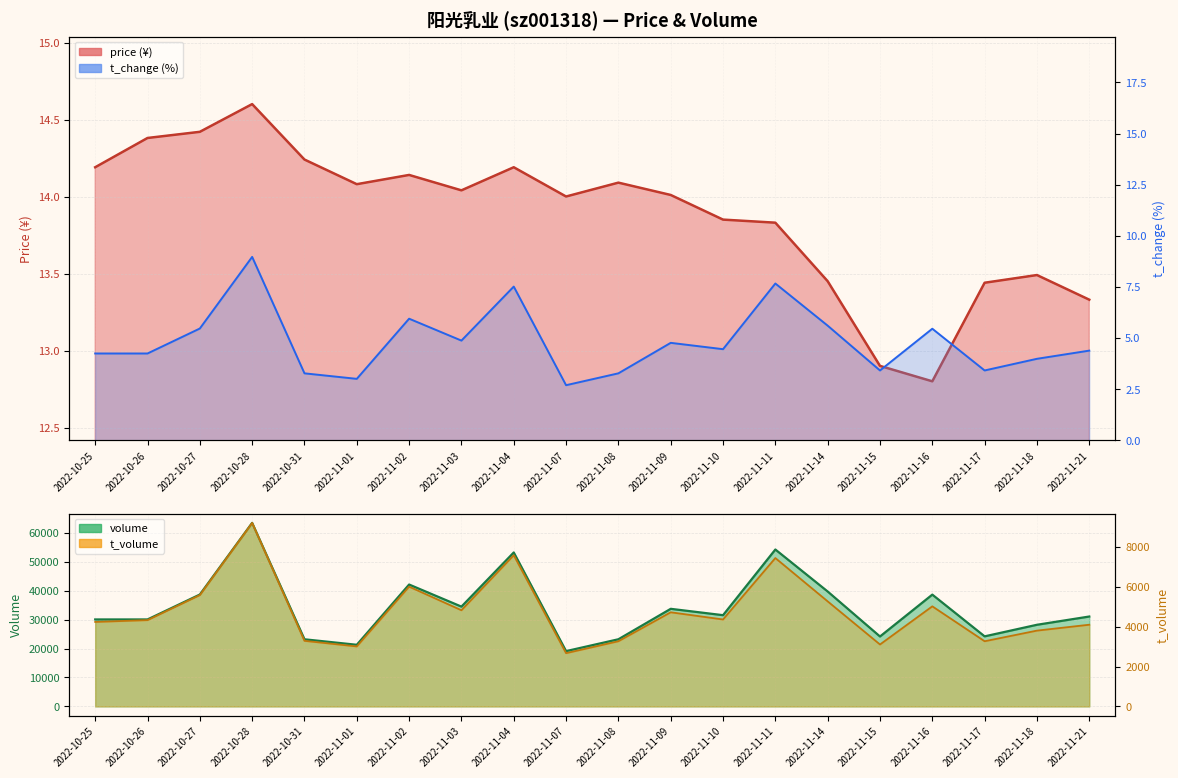

Is the value of price at 2022-11-07 greater than the value of t_change at 2022-10-25?

Yes